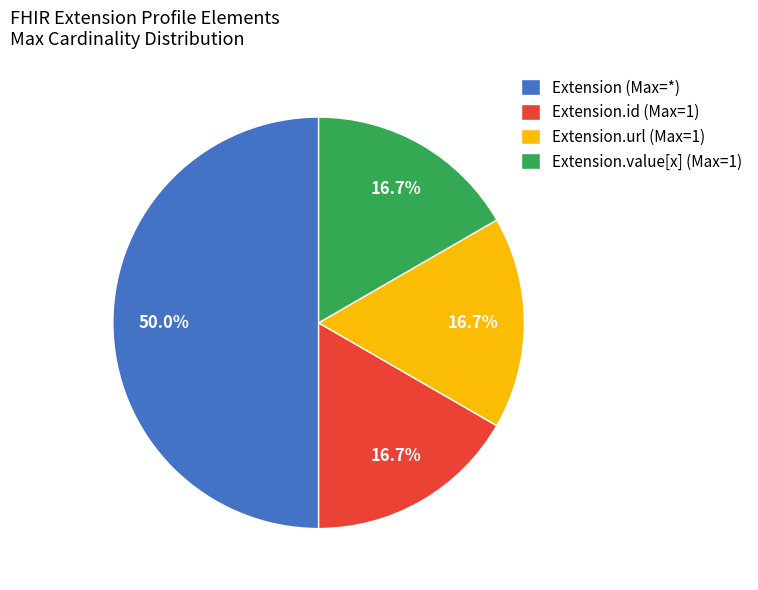

What is the ratio of the value at Extension.id (Max=1) to the value at Extension.value[x] (Max=1)?

1.0